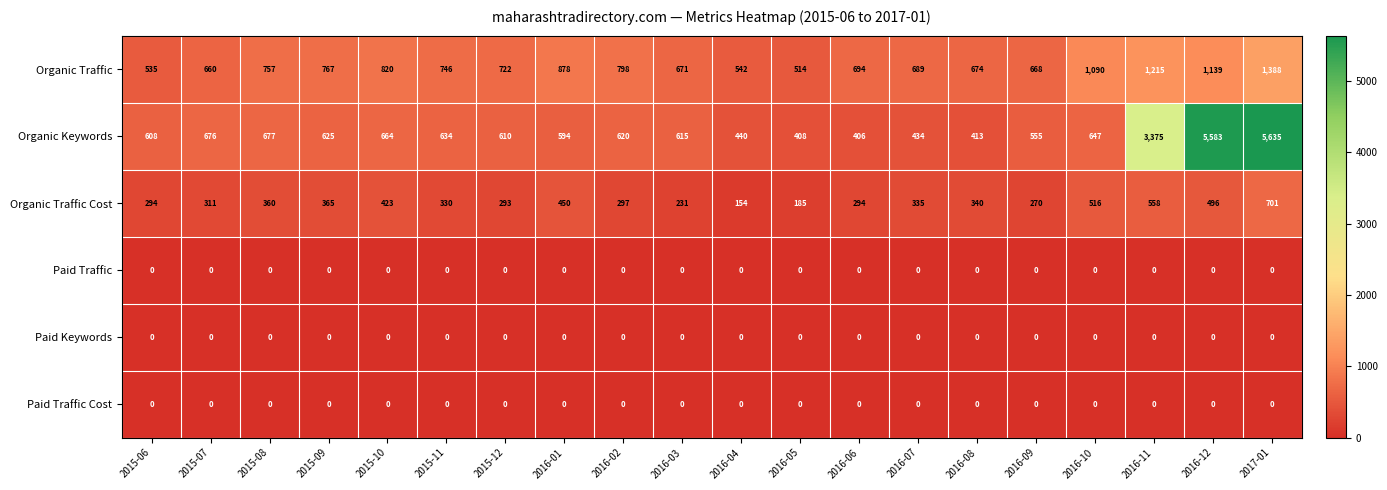

Between 2015-06 and 2017-01, which series saw the biggest shift?

Organic Keywords